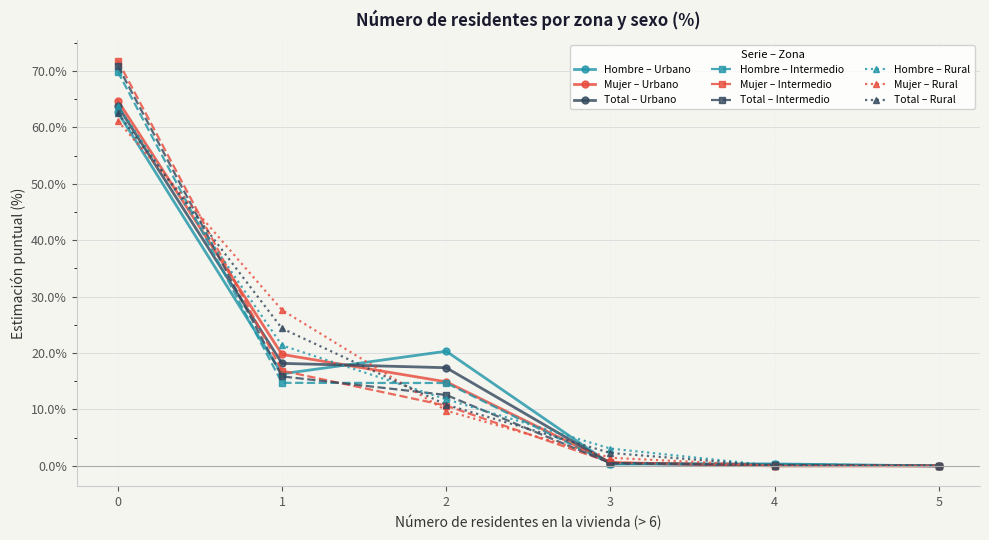

Which series has the largest range (max minus min)?

Mujer – Intermedio